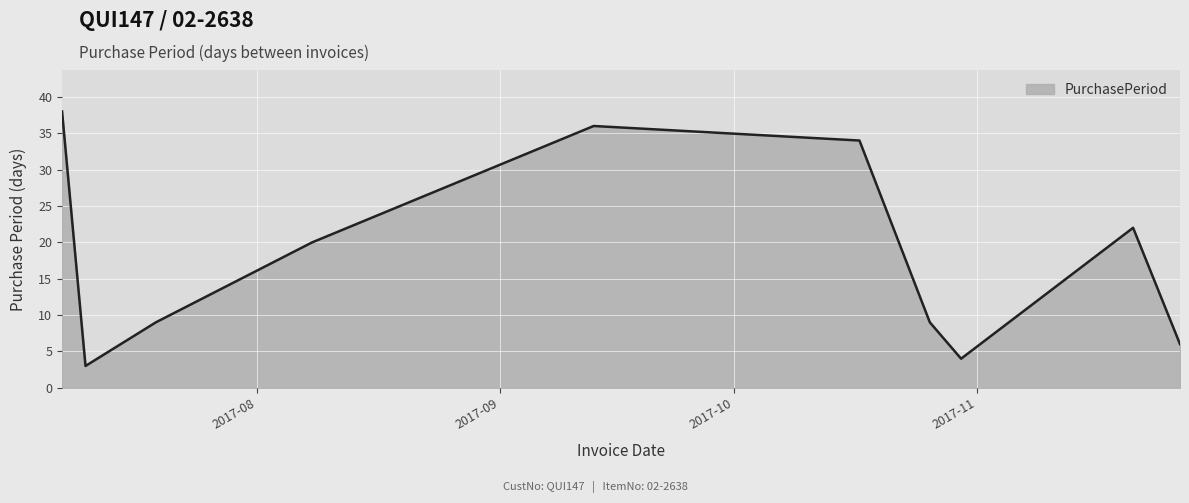

What is the minimum value shown in the chart?

3